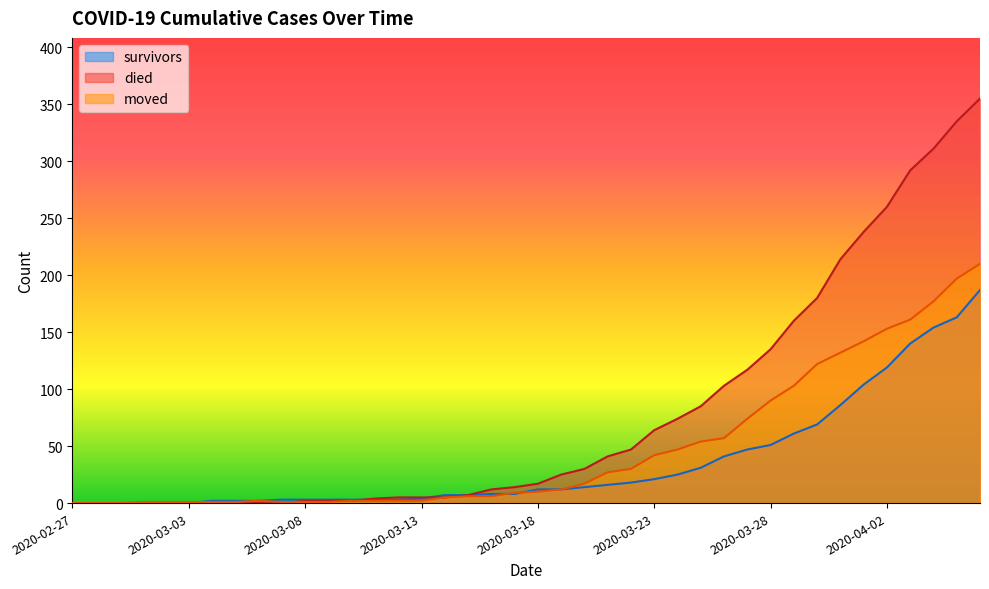

Reading left to right, list all the values displayed in this chart.

survivors: 0	0	0	0	0	0	2	2	2	3	3	3	3	3	3	4	7	7	8	8	12	12	14	16	18	21	25	31	41	47	51	61	69	86	104	119	140	154	163	187
died: 0	0	0	0	0	0	0	0	0	0	2	2	2	4	5	5	5	7	12	14	17	25	30	41	47	64	74	85	103	117	135	160	180	214	238	260	292	311	335	355
moved: 0	0	0	1	1	1	1	1	2	1	1	1	2	2	2	2	5	6	6	9	10	12	17	27	30	42	47	54	57	74	90	103	122	132	142	153	161	177	197	210